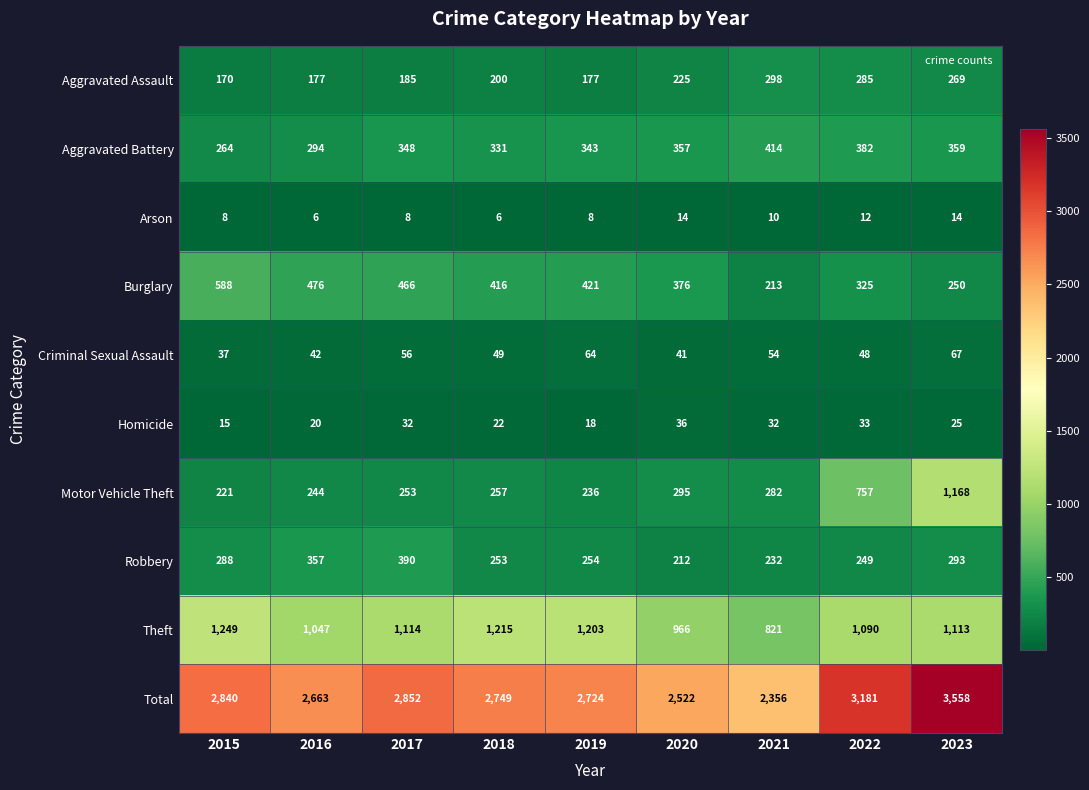

Which category has the highest value in the Motor Vehicle Theft series?

2023